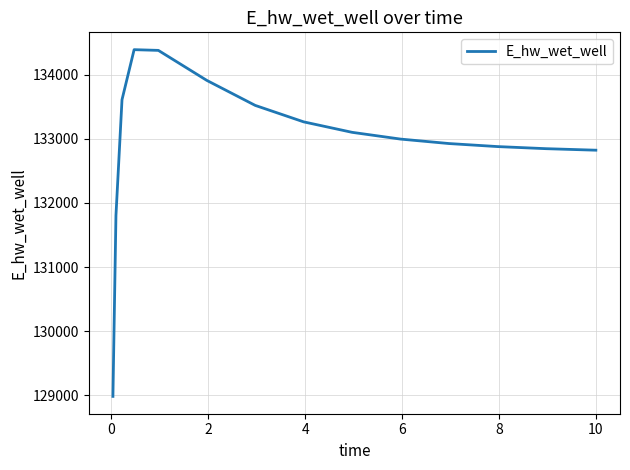

What is the difference between the maximum and minimum values?

5409.3